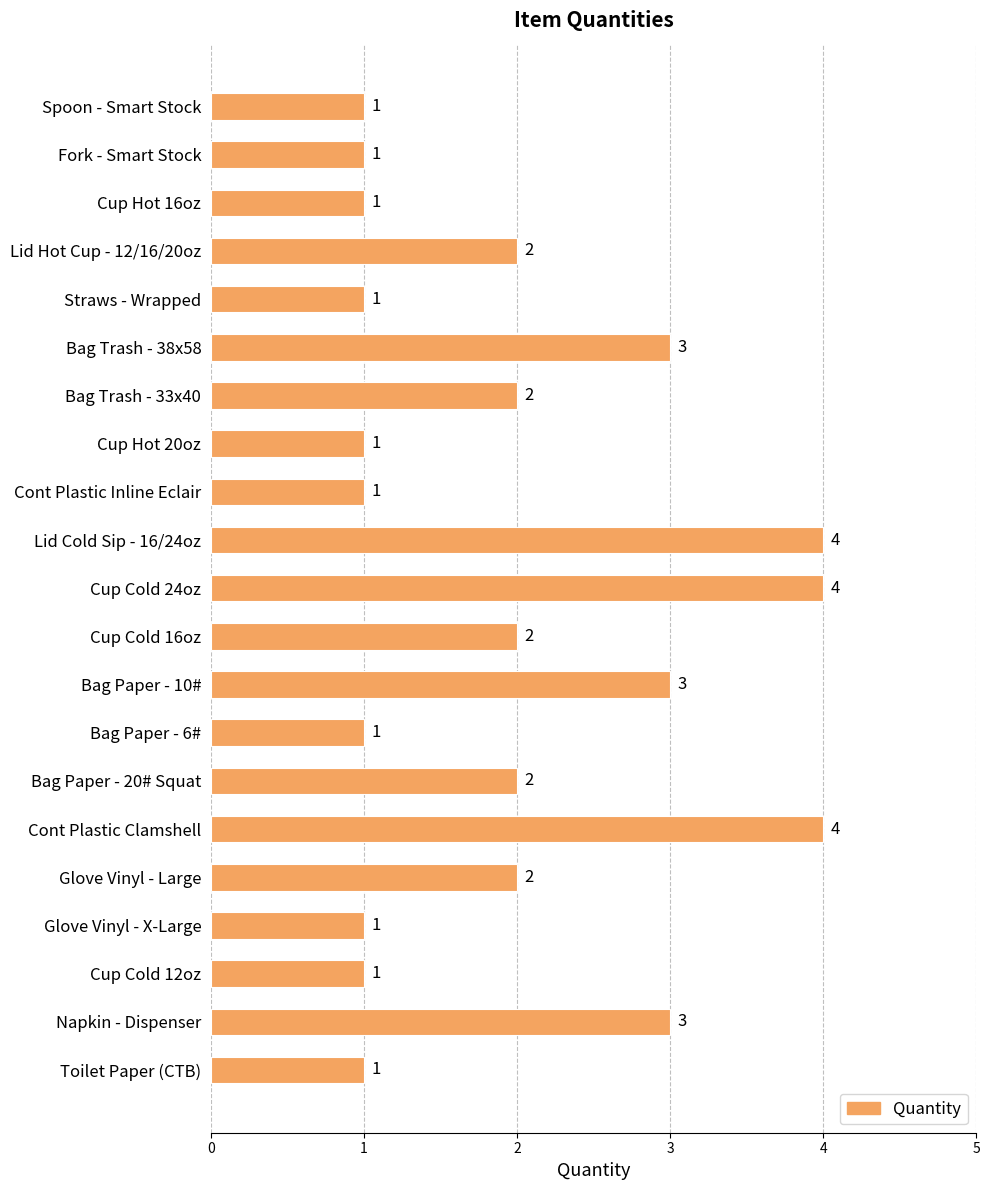

The chart shows a value of 1 at Bag Trash - 33x40. True or false?

False